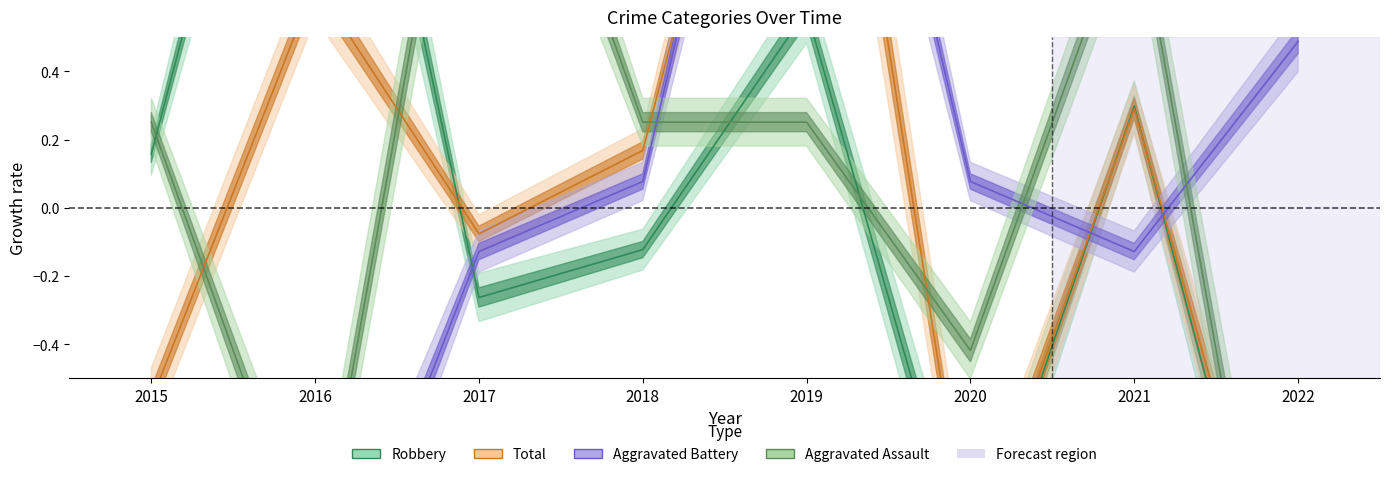

What is the total value across all series at 2020?

-2.5